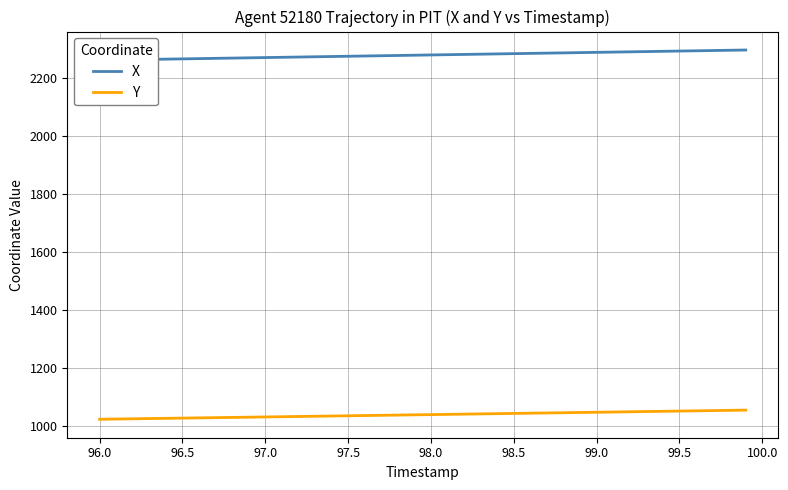

How many values in the Y series exceed 1038?

20